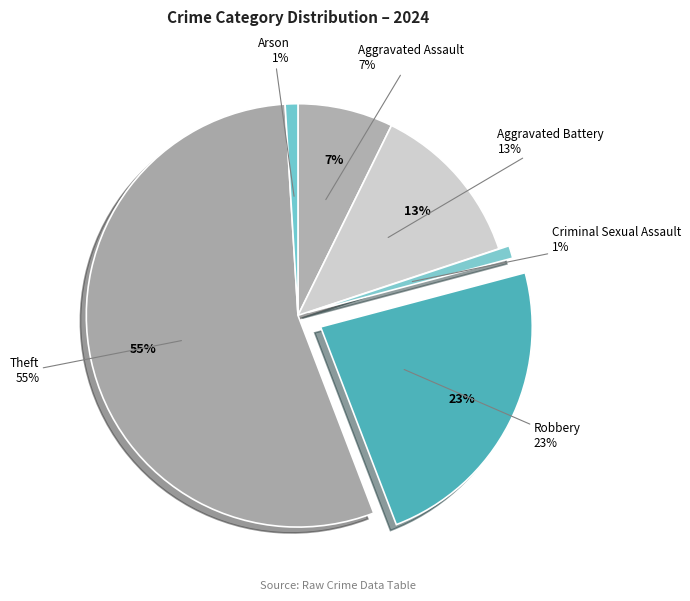

Is there a majority slice in this chart?

Yes